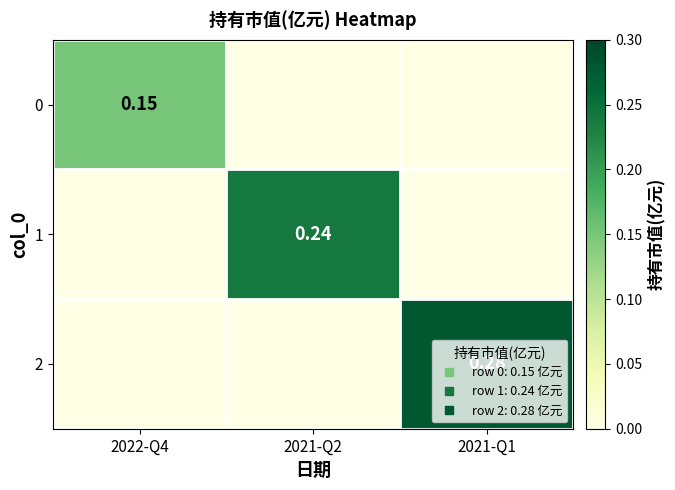

At which label does 2 reach its minimum?

2022-Q4